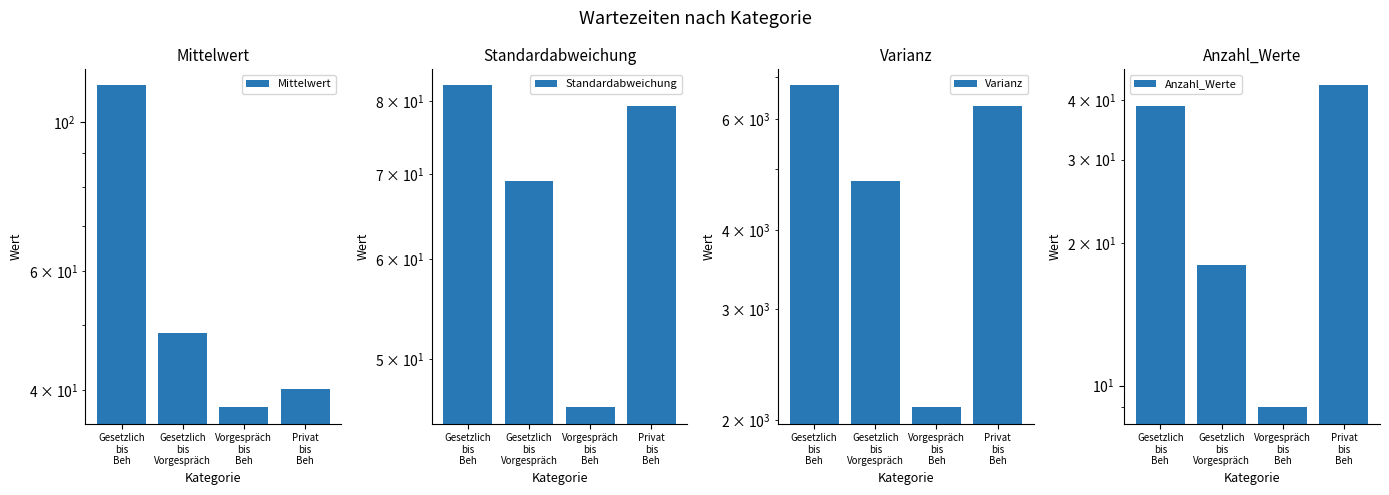

What are all the series names shown in the legend?

Mittelwert, Standardabweichung, Varianz, Anzahl_Werte